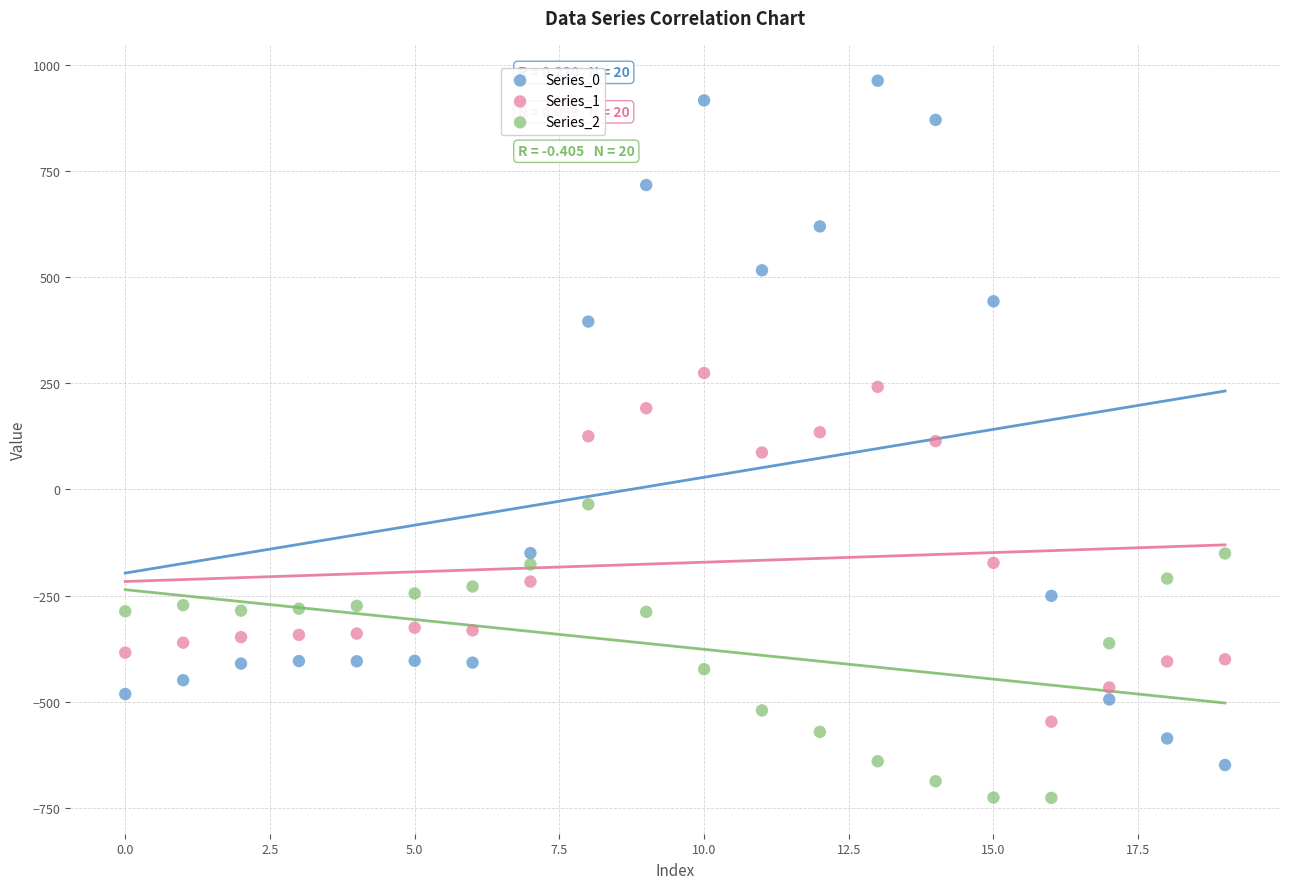

Which series has the widest spread of Y values?

Series_0